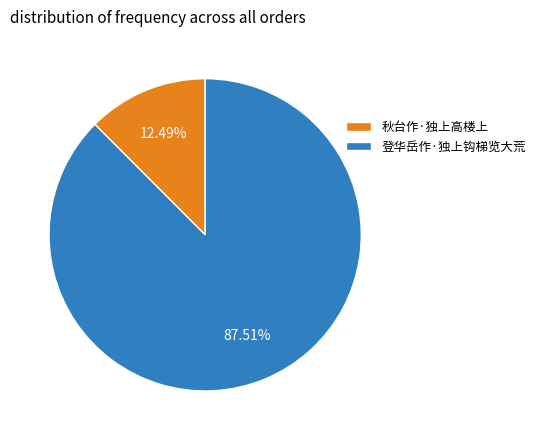

How much of the chart is everything except 登华岳作·独上钩梯览大荒?

12.5%